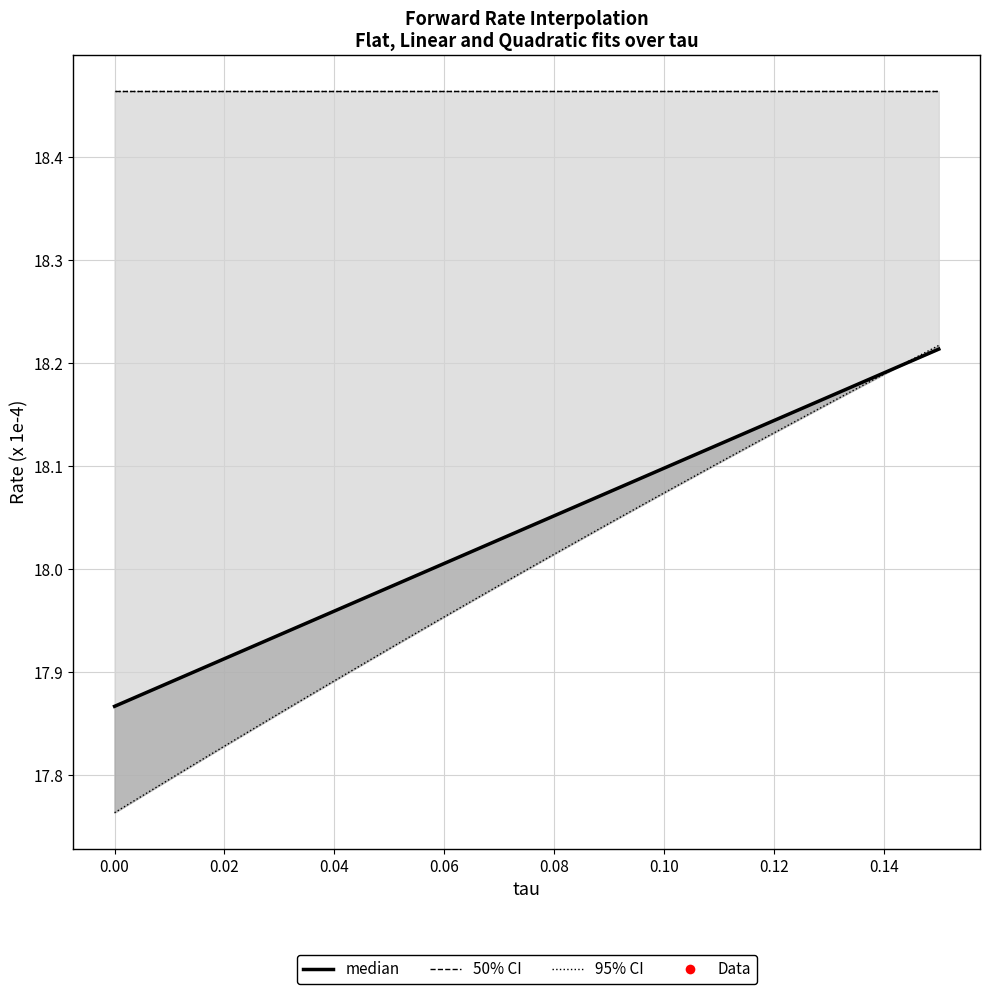

Reading left to right, list all the values displayed in this chart.

17.9	17.9	17.9	17.9	17.9	17.9	17.9	17.9	17.9	18.0	18.0	18.0	18.0	18.0	18.0	18.0	18.0	18.0	18.0	18.0	18.0	18.1	18.1	18.1	18.1	18.1	18.1	18.1	18.1	18.1	18.1	18.1	18.2	18.2	18.2	18.2	18.2	18.2	18.2